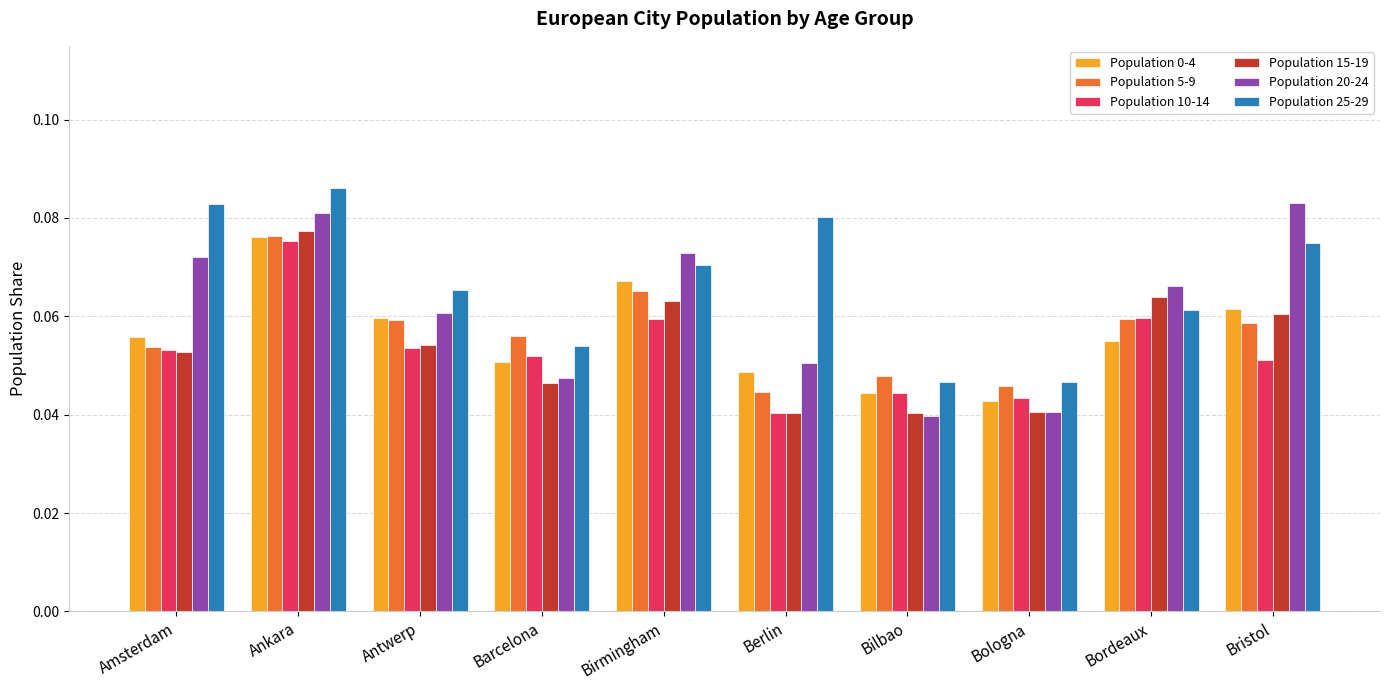

What is the label of the 6th bar from the left?

Berlin